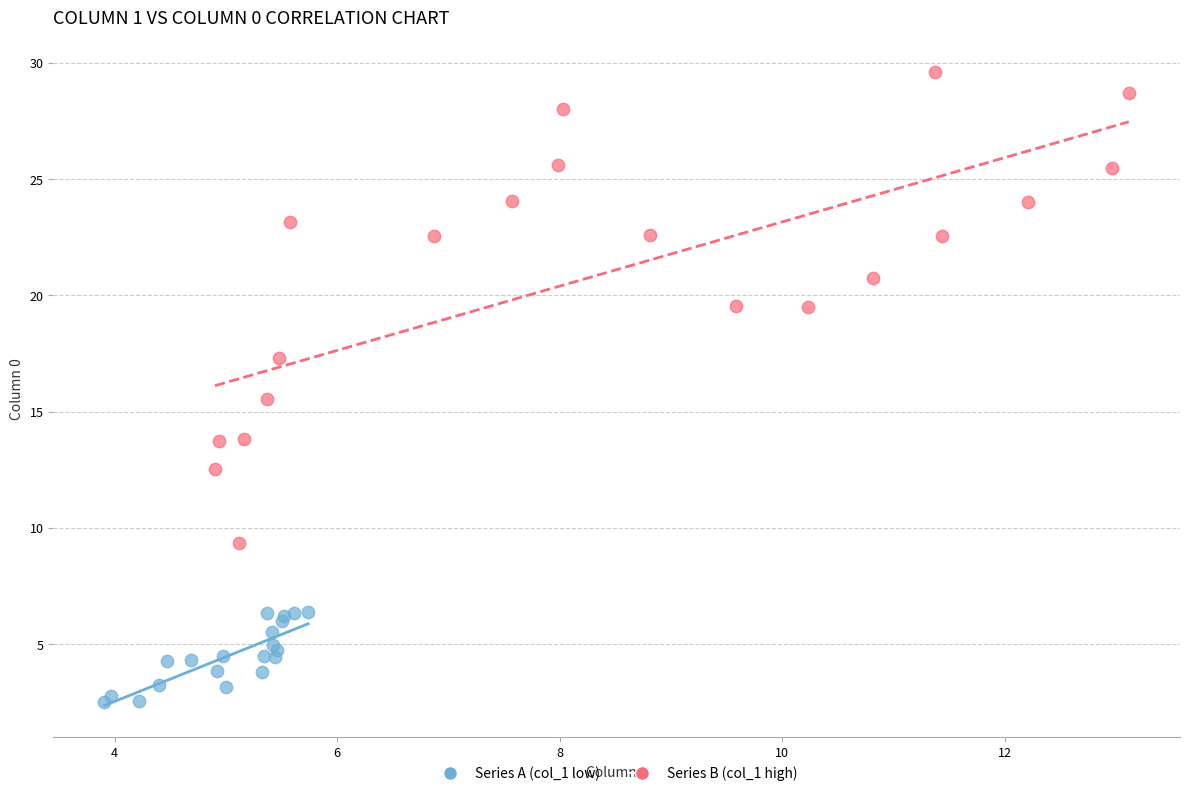

What are all the series names shown in the legend?

Series A (col_1 low), Series B (col_1 high)